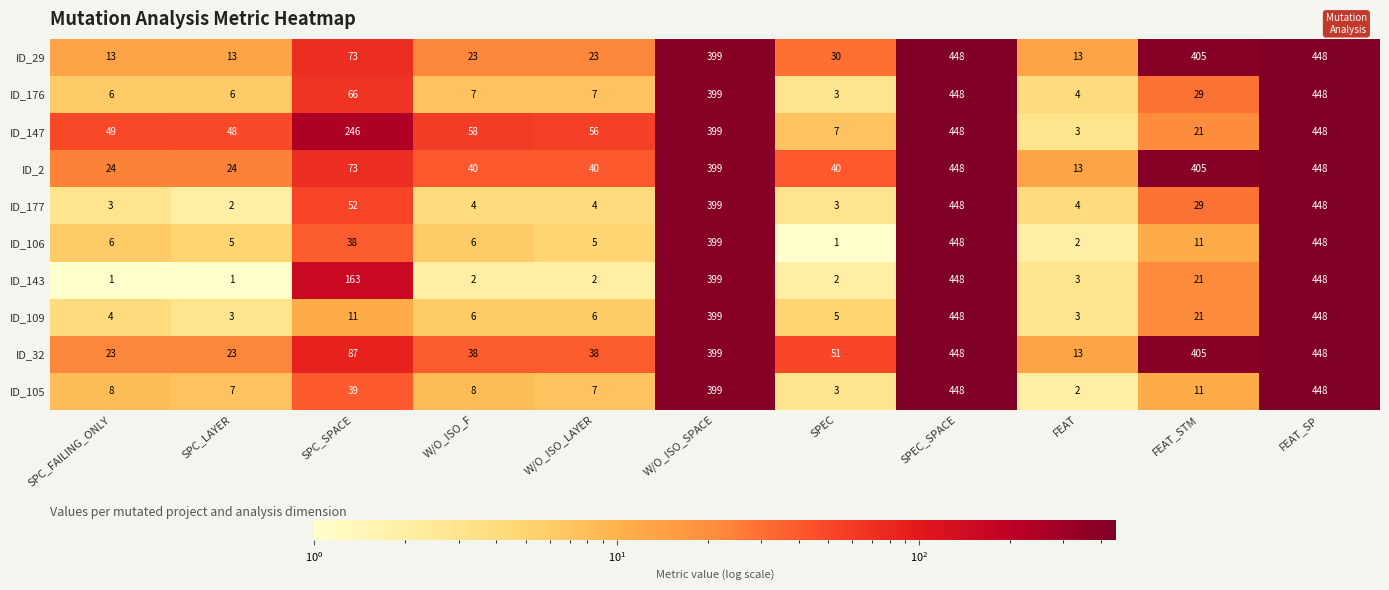

The value of ID_29 at W/O_ISO_SPACE is 399. True or false?

True